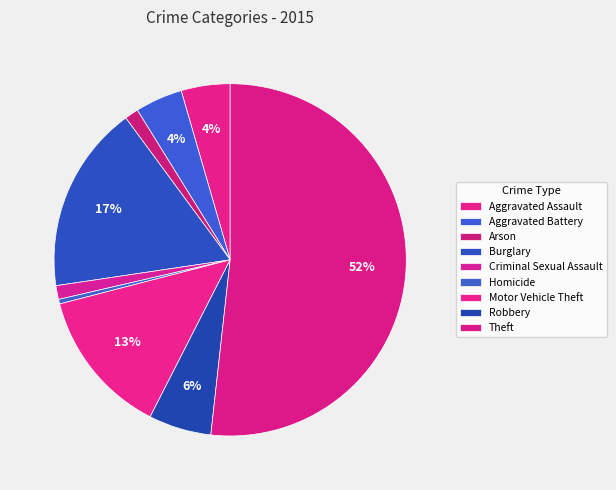

To the nearest percent, what is the average slice percentage?

11%